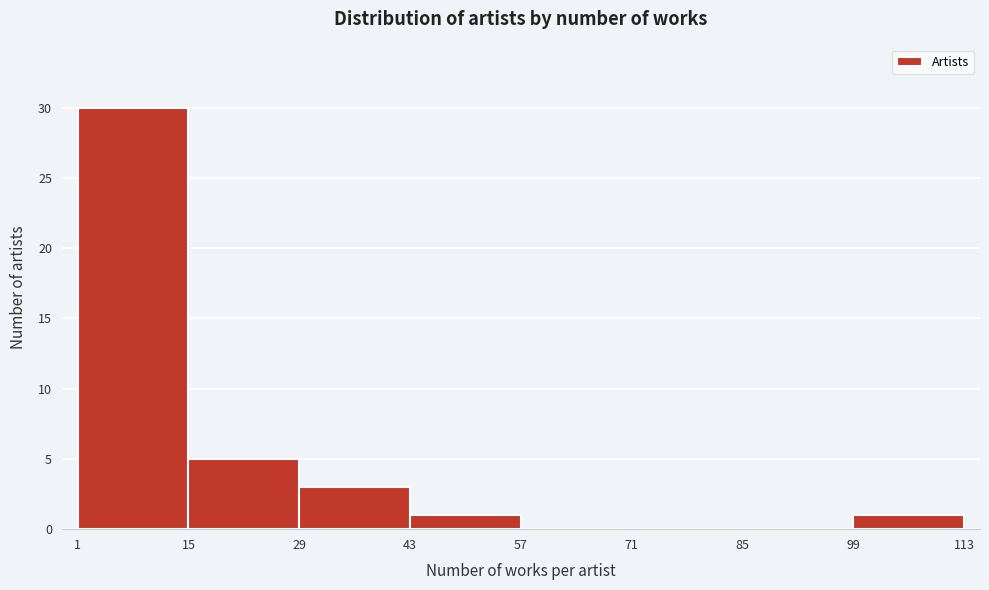

Which range on the x-axis has the tallest bar?

1 to 15